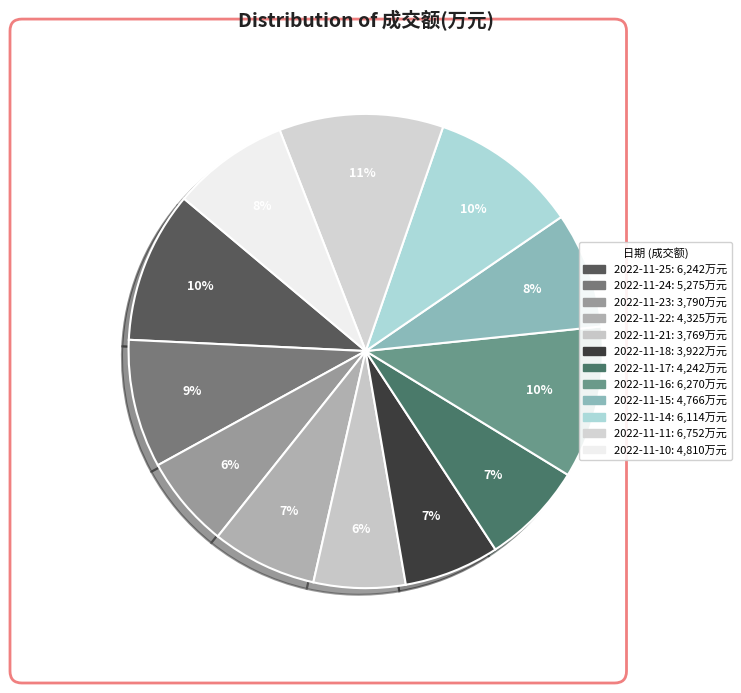

What is the ratio of the value at 2022-11-23 to the value at 2022-11-10?

0.8